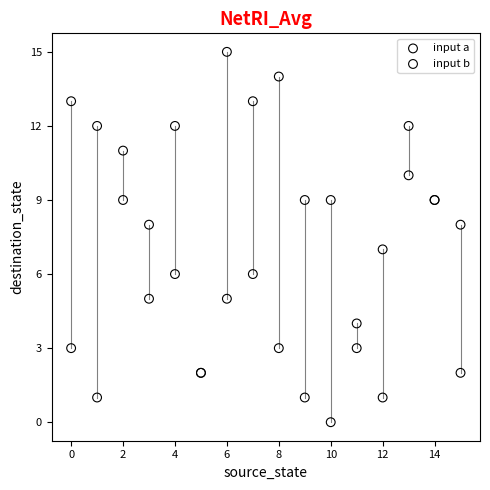

Which series contains the lowest Y value?

input a